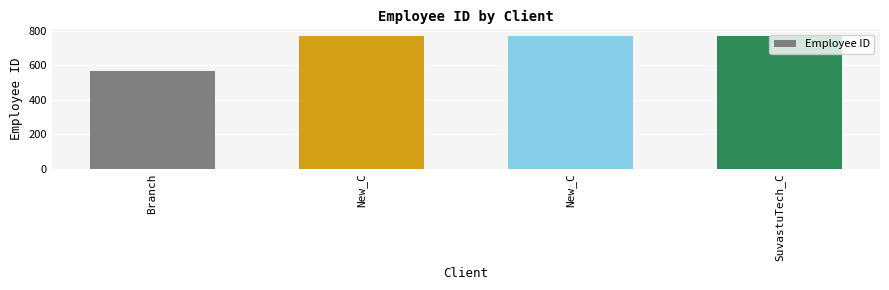

How many categories are shown in the chart?

4